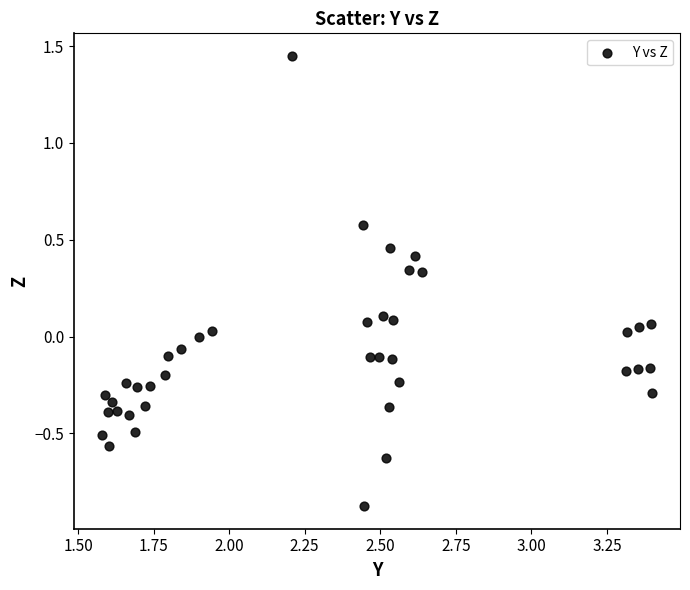

What is the range of X values (max minus min)?

1.8